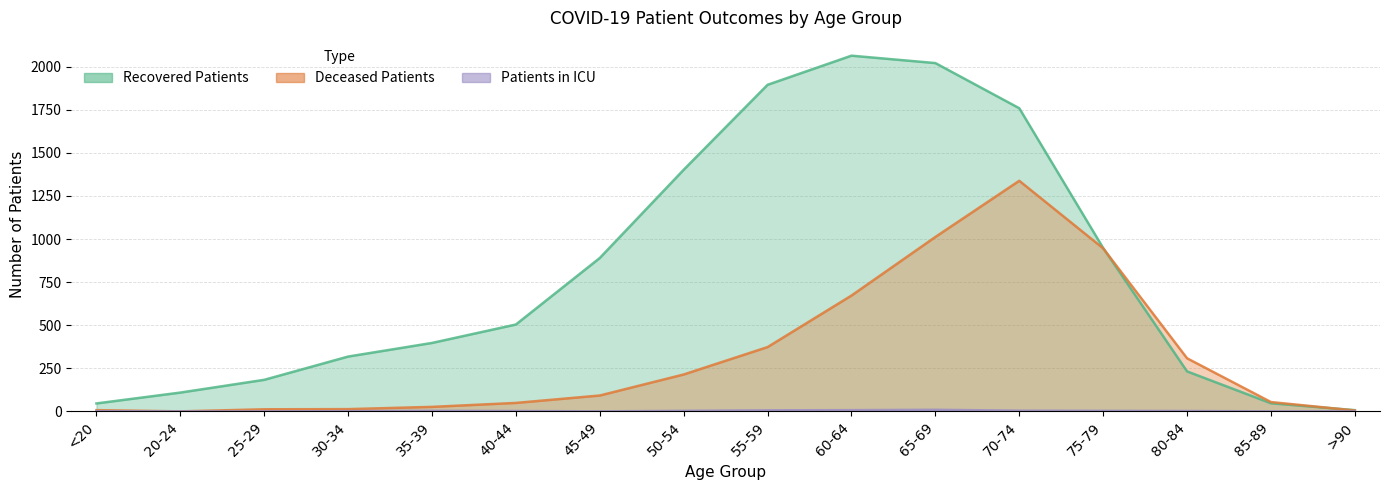

At how many categories does at least one series exceed 2018?

2